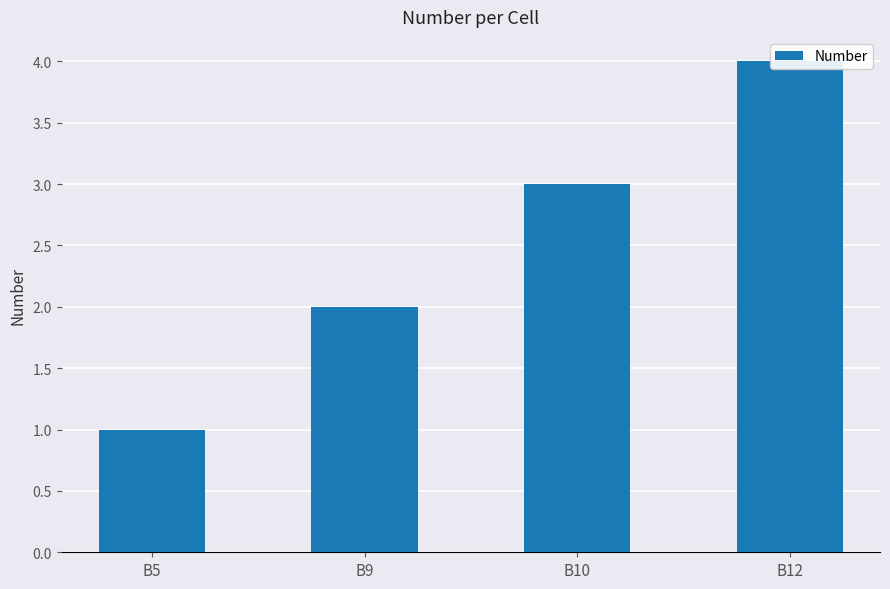

What is the sum of the values at B10 and B9?

5